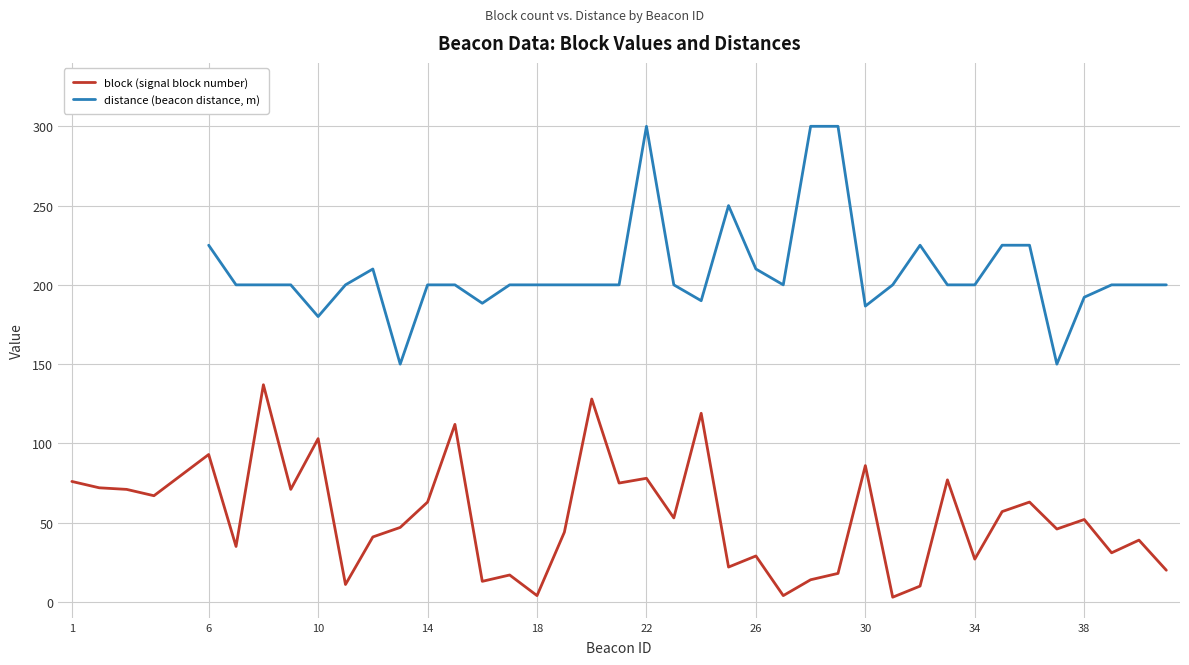

At which label does block (signal block number) first exceed 52?

1